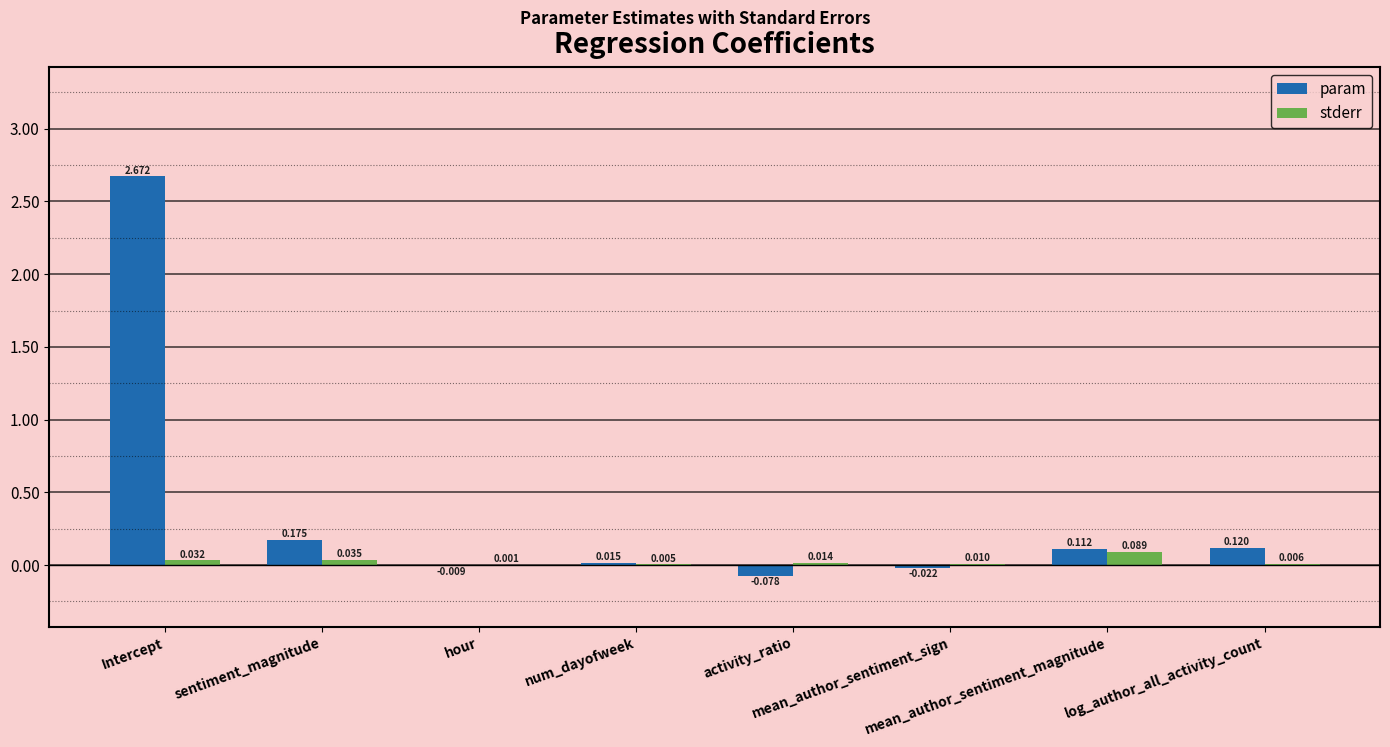

Are the bars grouped side by side (vs. stacked)?

Yes